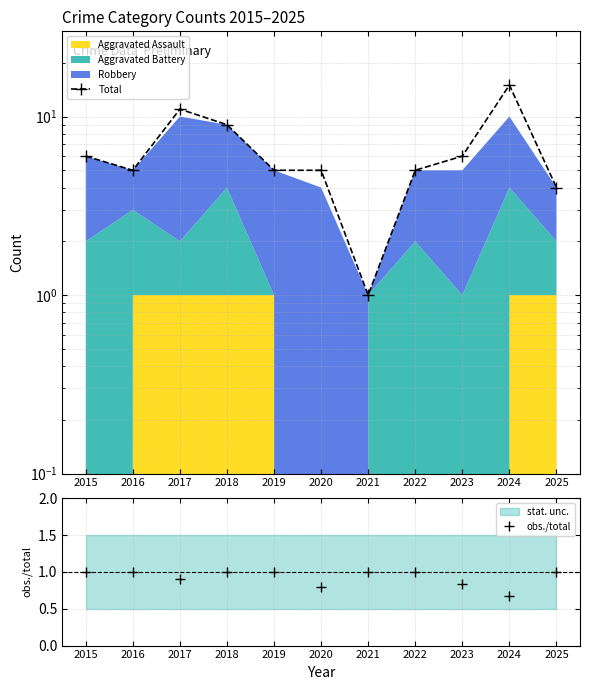

What is the value of the obs./total point at the 9th from the left?

0.8